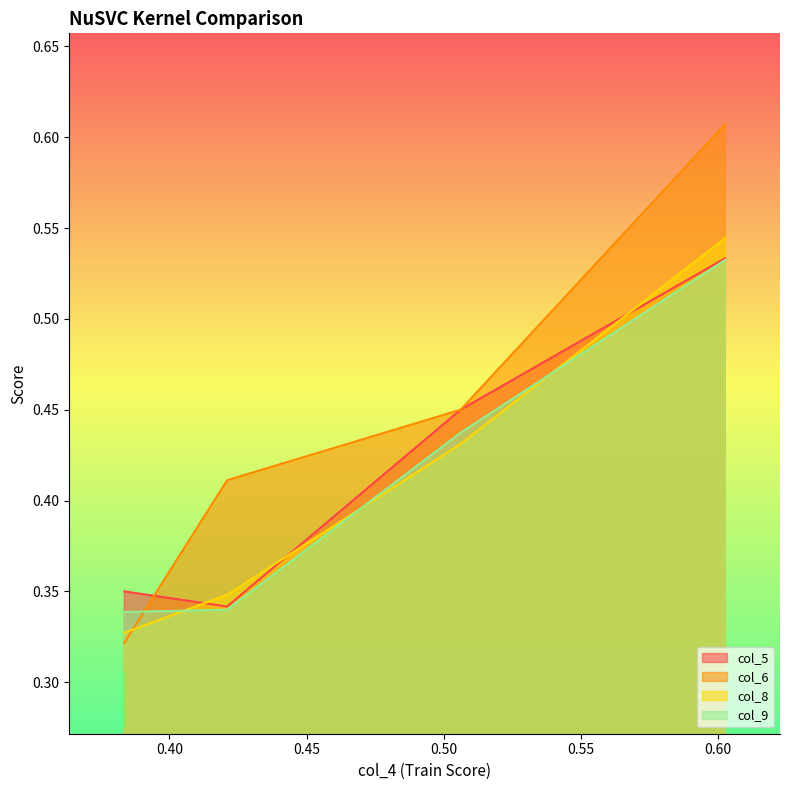

What is the spread (max minus min) of values at 0.421032?

0.1